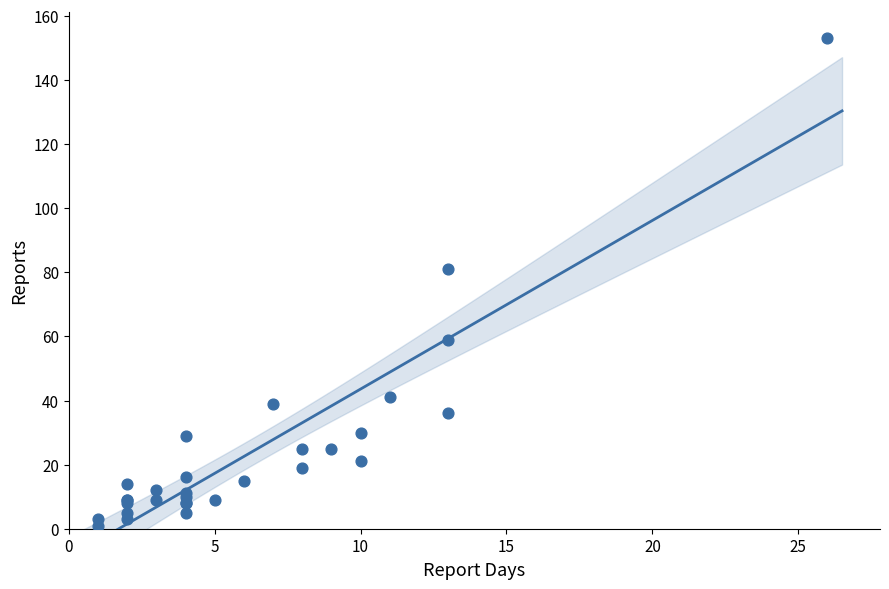

What Y value in the scatter plot is closest to 77?

81